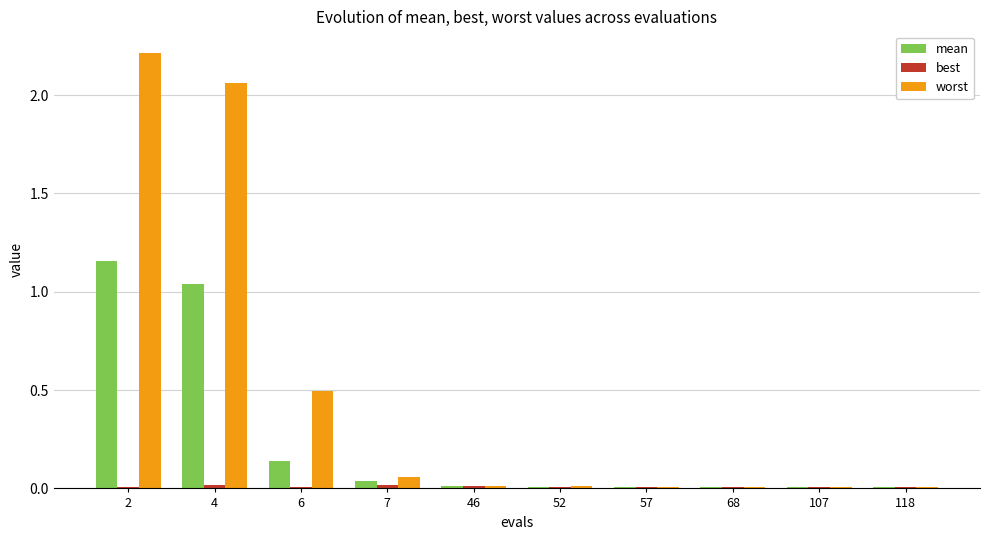

Which series has the largest total across all categories?

worst